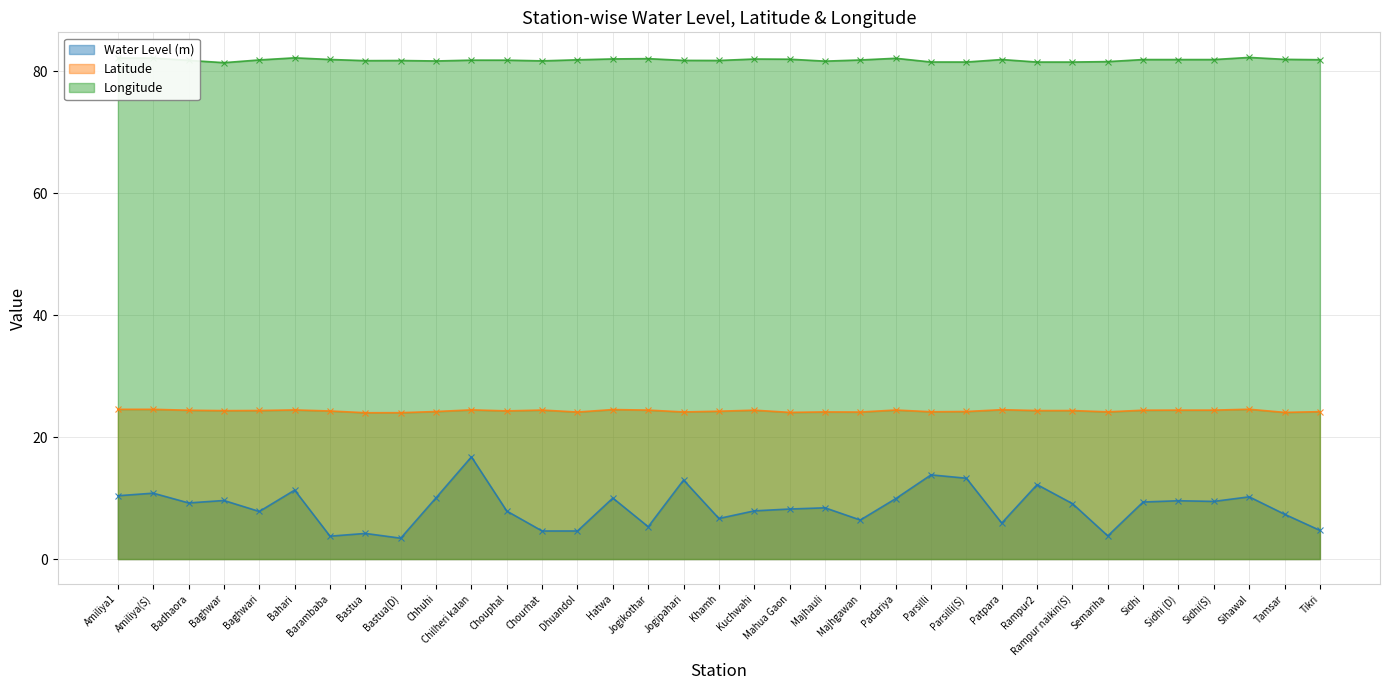

What is the label of the 31st point from the right?

Baghwari